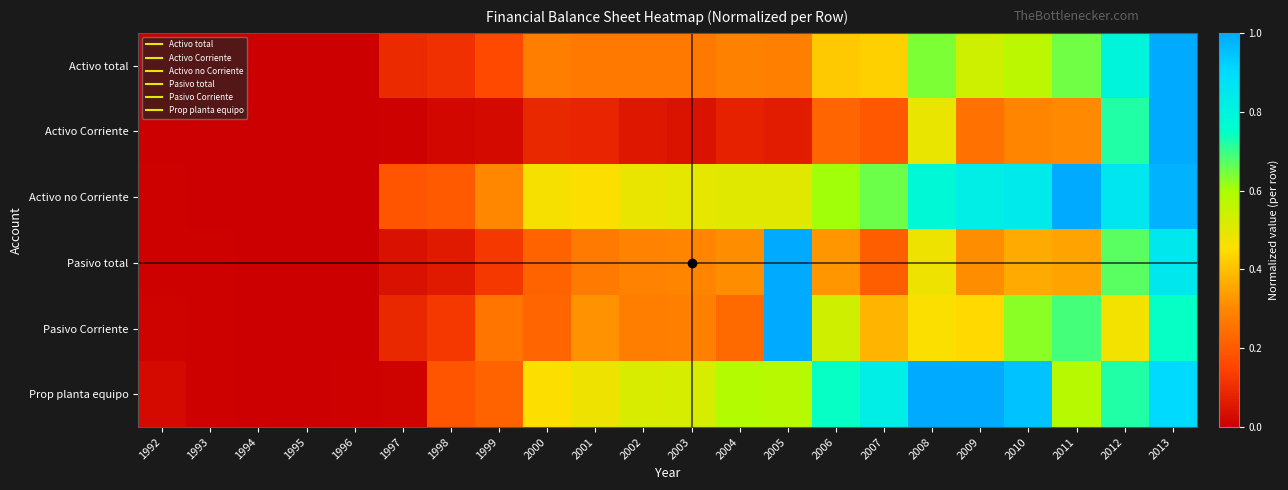

Which label corresponds to the smallest value in the chart?

1994